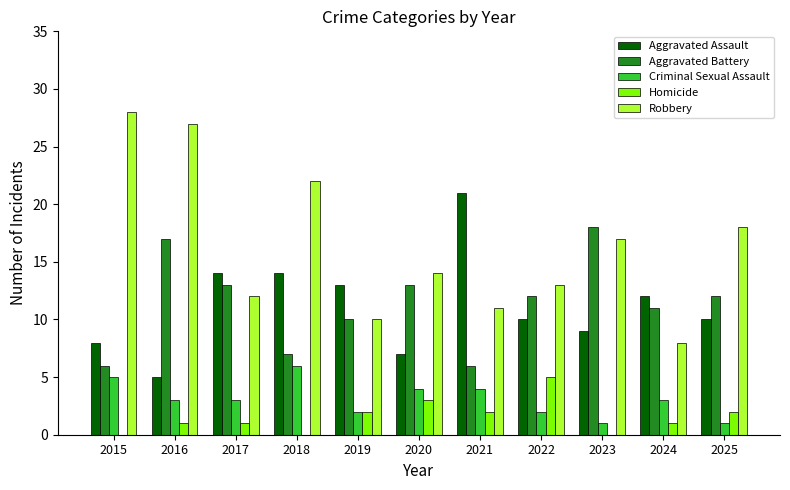

What is the sum of all Aggravated Battery values?

125